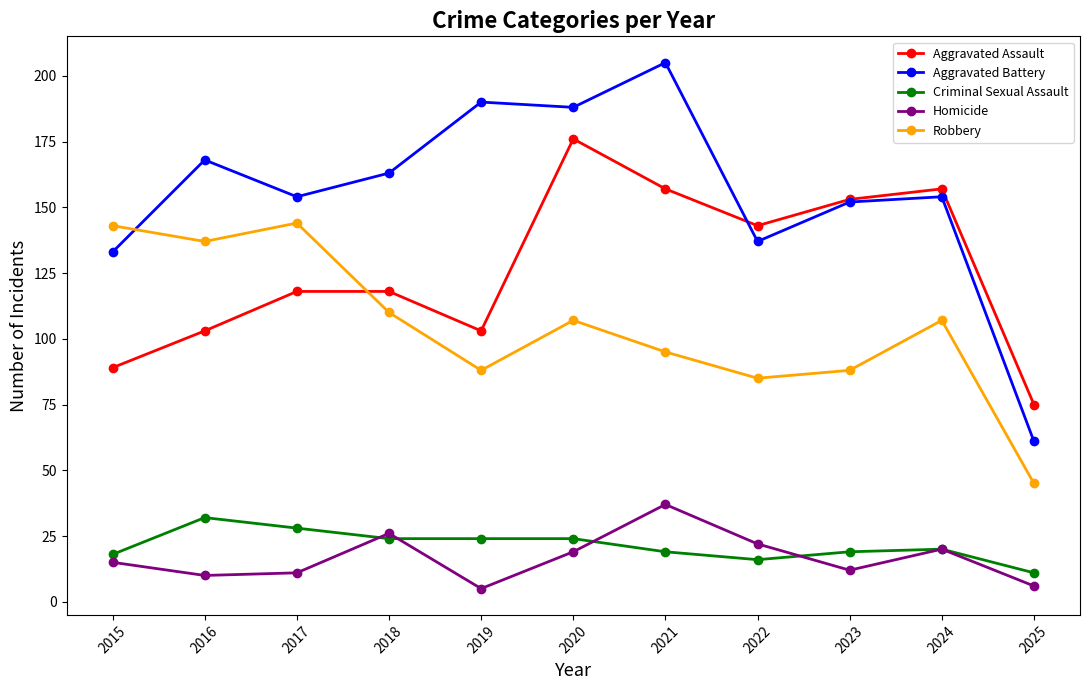

Where does the Criminal Sexual Assault series first go above 20?

2016